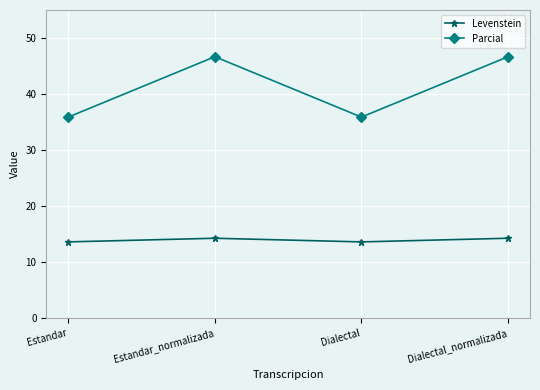

Rank the series by their maximum value, from highest to lowest.

Parcial, Levenstein